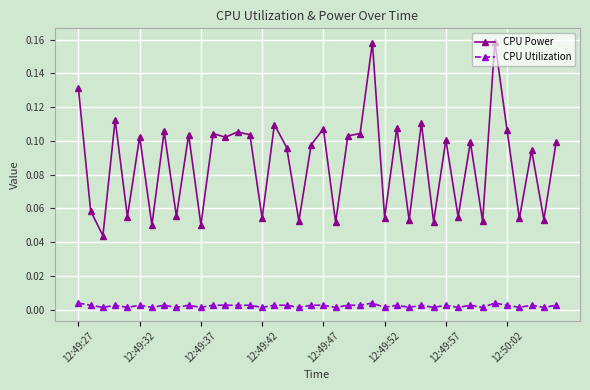

True or false: CPU Utilization and CPU Power intersect in this chart.

False